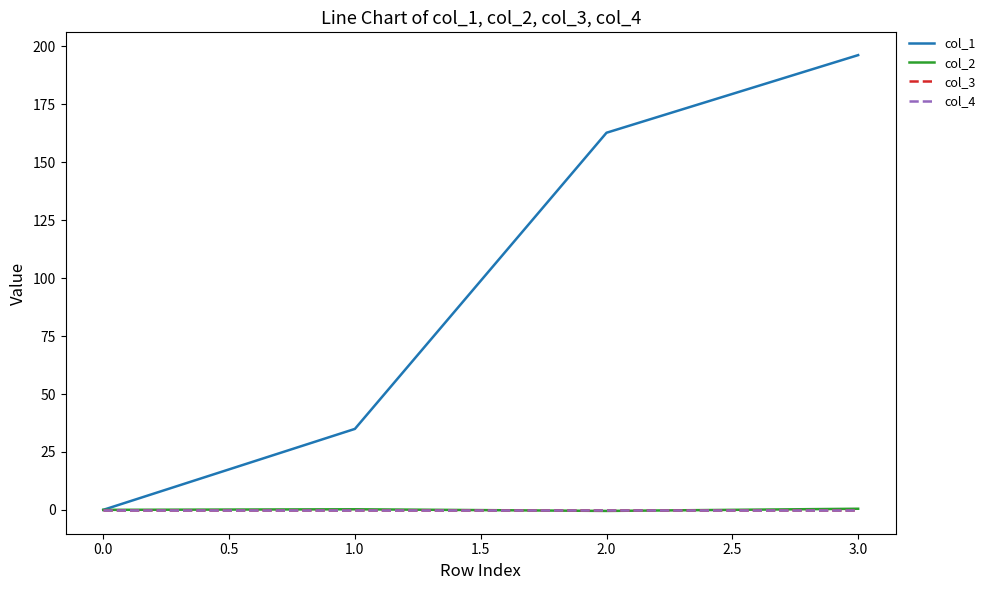

Does the chart display data point markers on the line(s)?

No